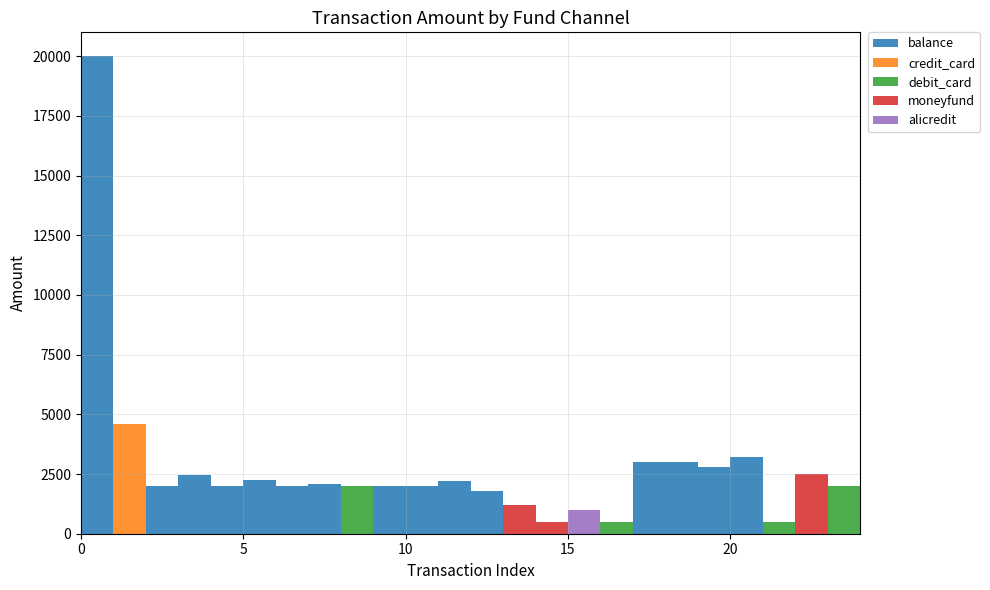

Reading left to right, extract all data points from this chart.

balance: 0=20000	1=0	2=2000	3=2450	4=2000	5=2255	6=2000	7=2093	8=0	9=2000	10=2000	11=2200	12=1800	13=0	14=0	15=0	16=0	17=3000	18=3000	19=2800	20=3200	21=0	22=0	23=0	24=0
credit_card: 0=0	1=4579	2=0	3=0	4=0	5=0	6=0	7=0	8=0	9=0	10=0	11=0	12=0	13=0	14=0	15=0	16=0	17=0	18=0	19=0	20=0	21=0	22=0	23=0	24=0
debit_card: 0=0	1=0	2=0	3=0	4=0	5=0	6=0	7=0	8=2002	9=0	10=0	11=0	12=0	13=0	14=0	15=0	16=499	17=0	18=0	19=0	20=0	21=499	22=0	23=2000	24=0
moneyfund: 0=0	1=0	2=0	3=0	4=0	5=0	6=0	7=0	8=0	9=0	10=0	11=0	12=0	13=1210	14=500	15=0	16=0	17=0	18=0	19=0	20=0	21=0	22=2500	23=0	24=4592
alicredit: 0=0	1=0	2=0	3=0	4=0	5=0	6=0	7=0	8=0	9=0	10=0	11=0	12=0	13=0	14=0	15=1000	16=0	17=0	18=0	19=0	20=0	21=0	22=0	23=0	24=0